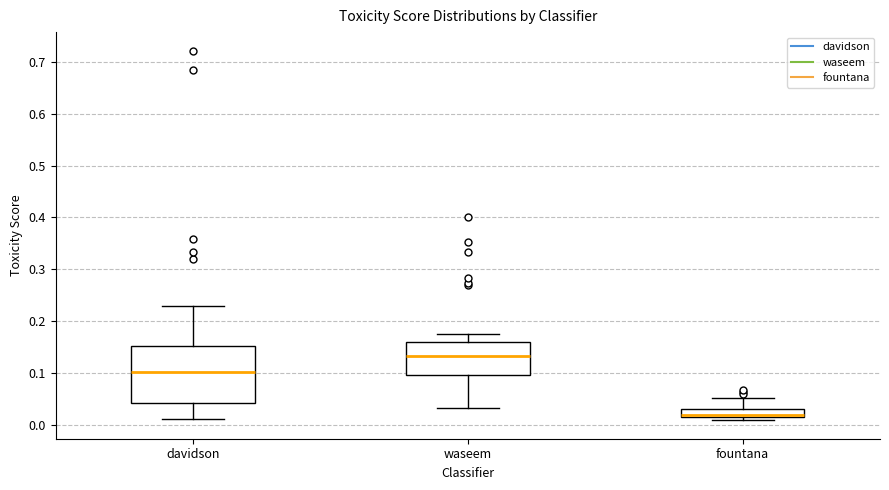

Which box is the tallest, from its lower edge to its upper edge?

davidson